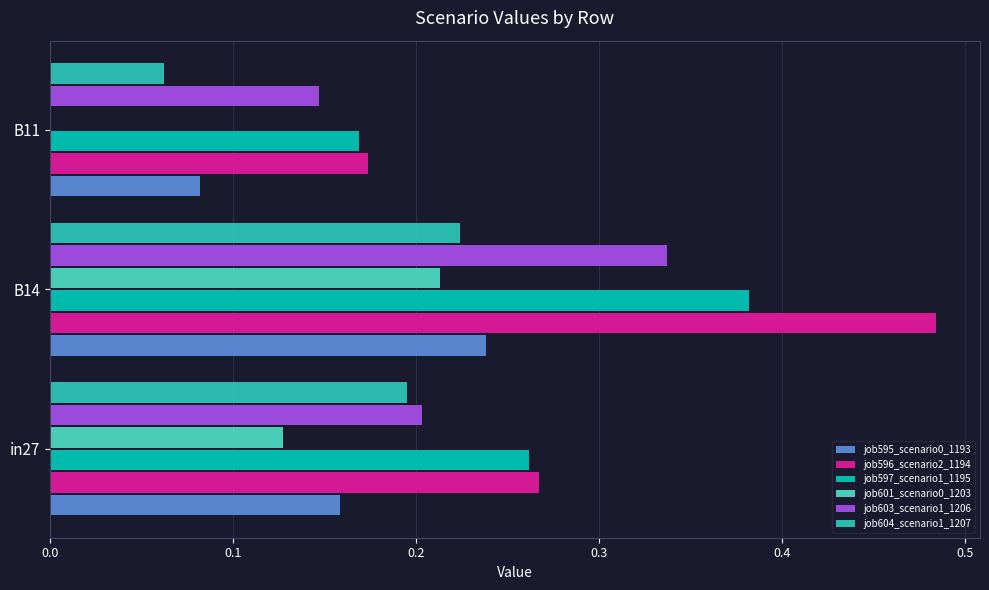

What is the average value of the job595_scenario0_1193 series?

0.2